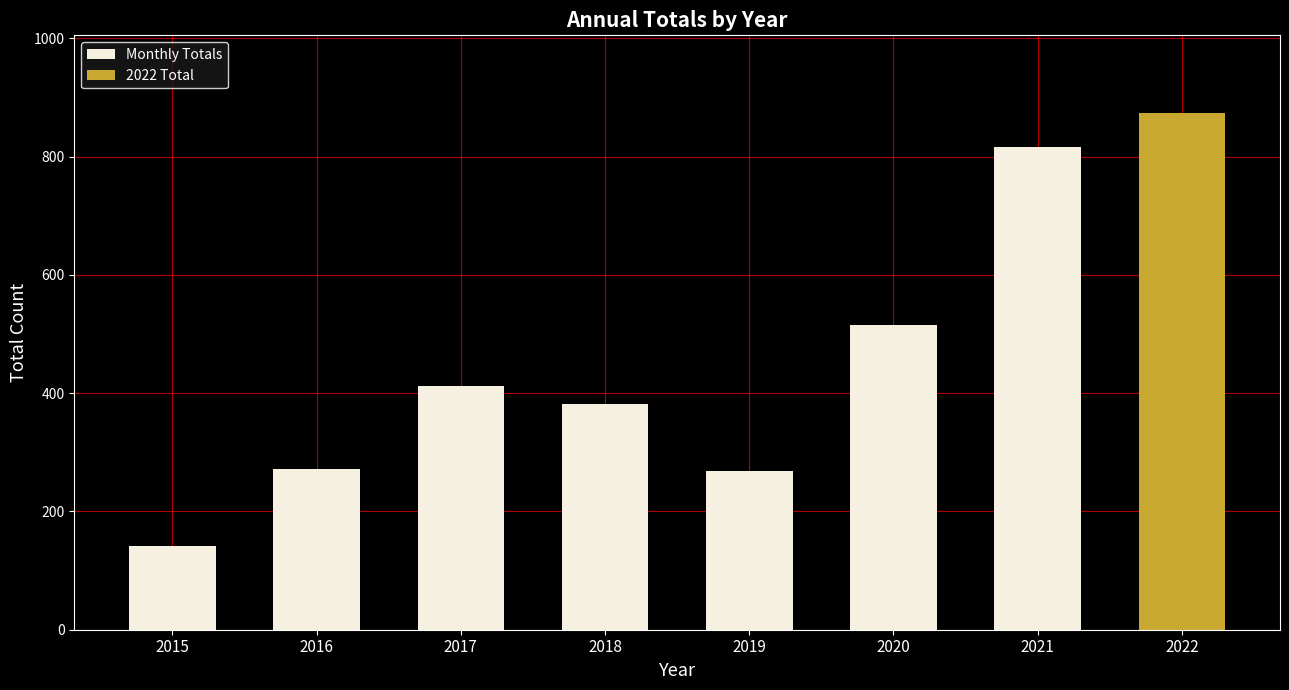

List the labels in order of value, largest first.

2021, 2020, 2017, 2018, 2016, 2019, 2015